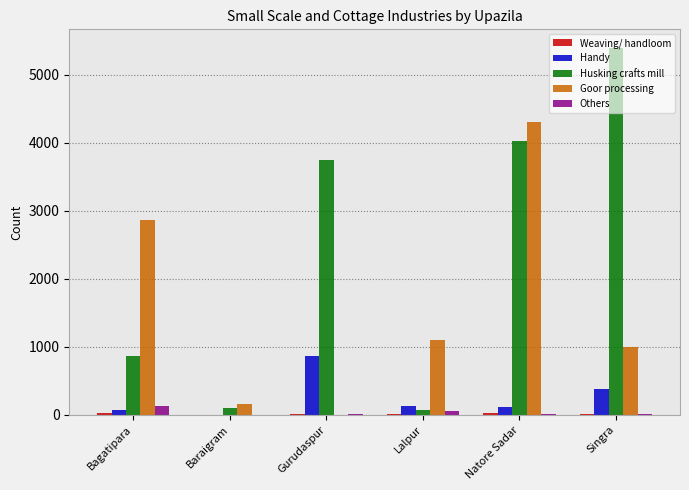

Count the number of categories in the chart.

6